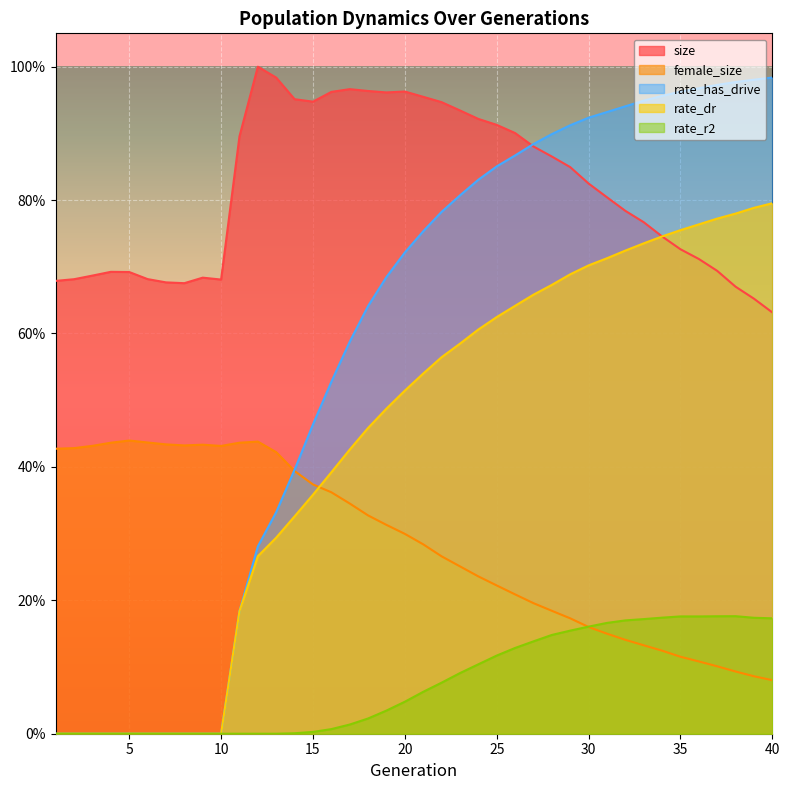

Which has a higher value, 15 or 14?

14